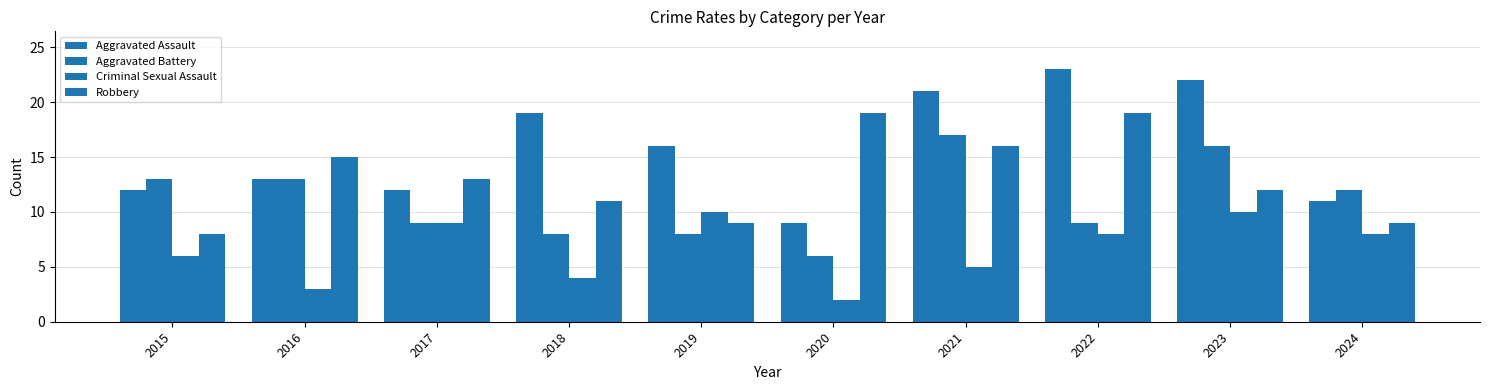

Which series has the largest total across all categories?

Aggravated Assault